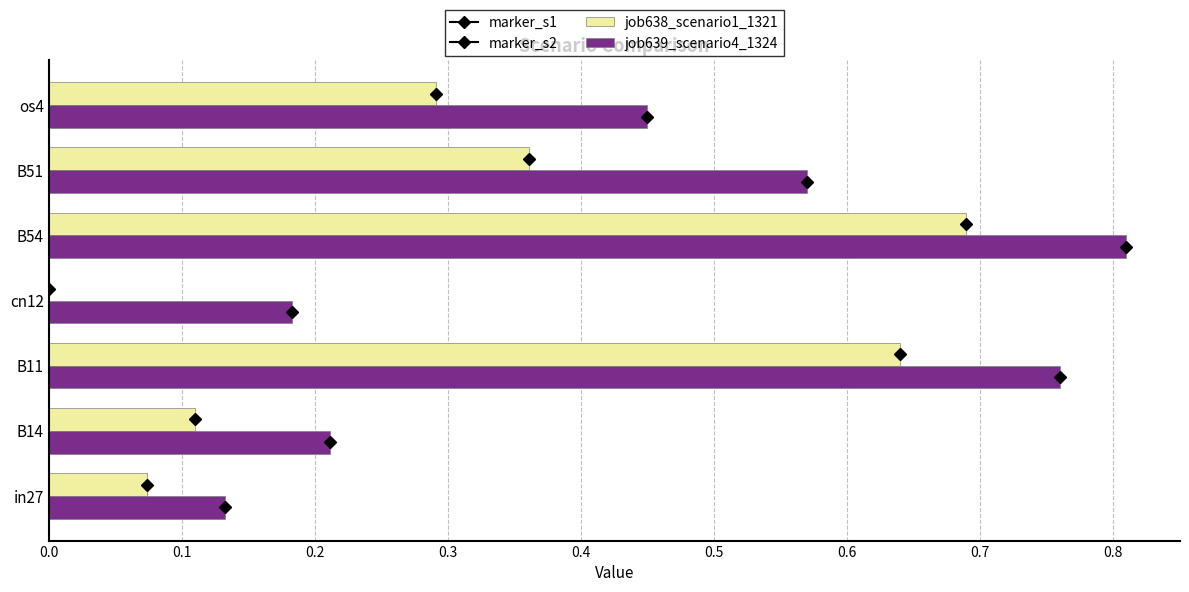

How many data points does each series have?

7